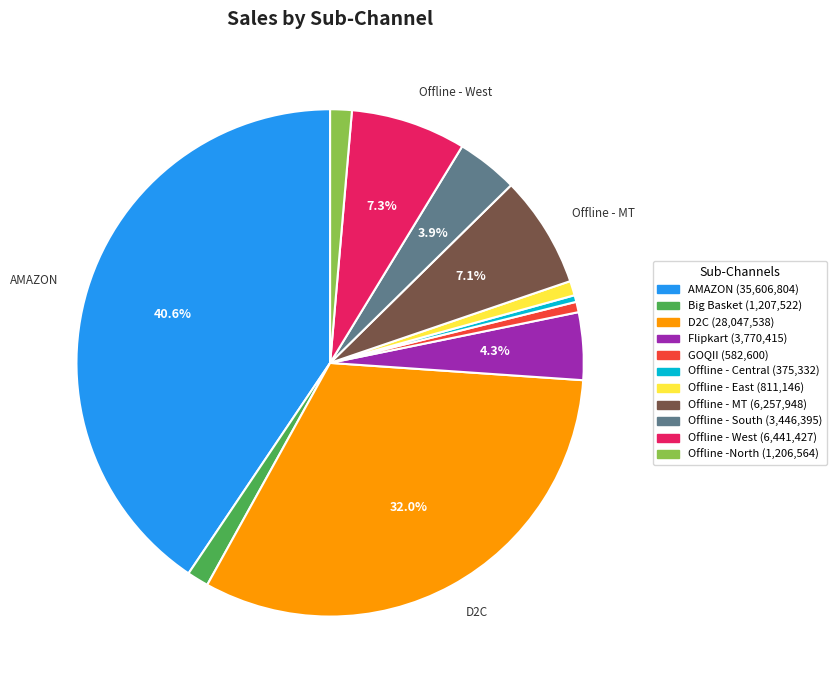

To the nearest percent, what is the difference between the largest and smallest slice percentages?

40%